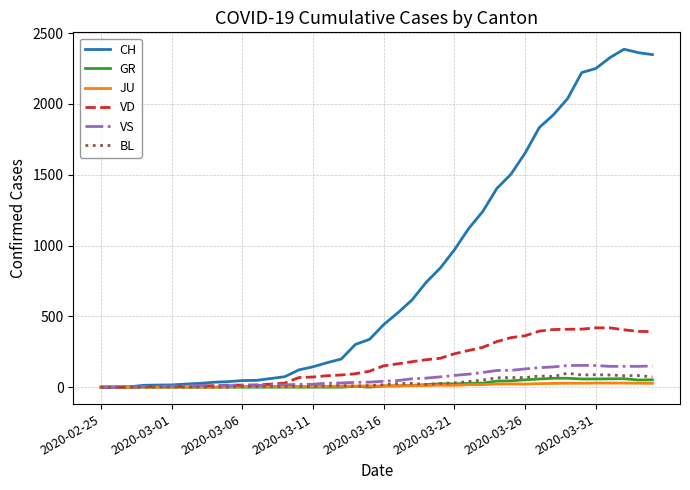

What is the greatest value displayed?

2386